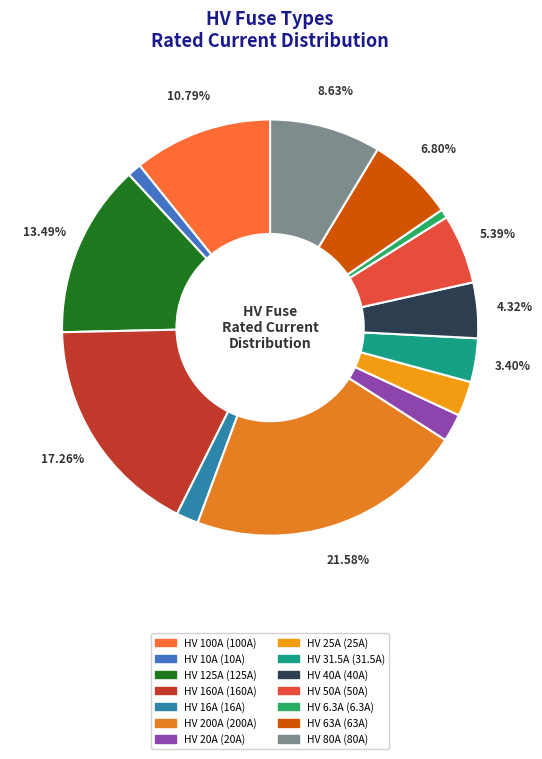

Which has a higher value, HV 100A or HV 20A?

HV 100A